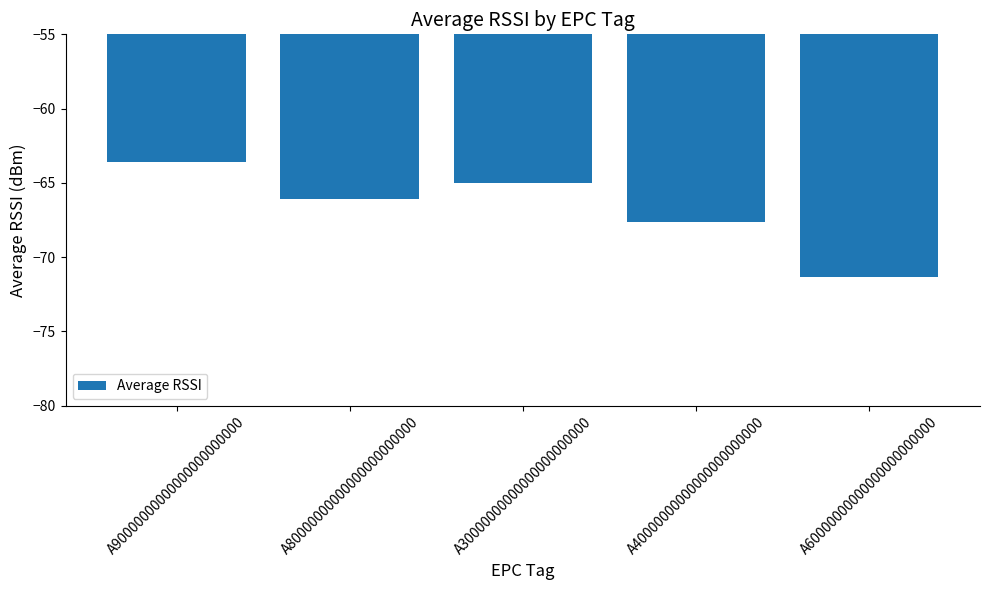

Which label corresponds to the largest value in the chart?

A90000000000000000000000